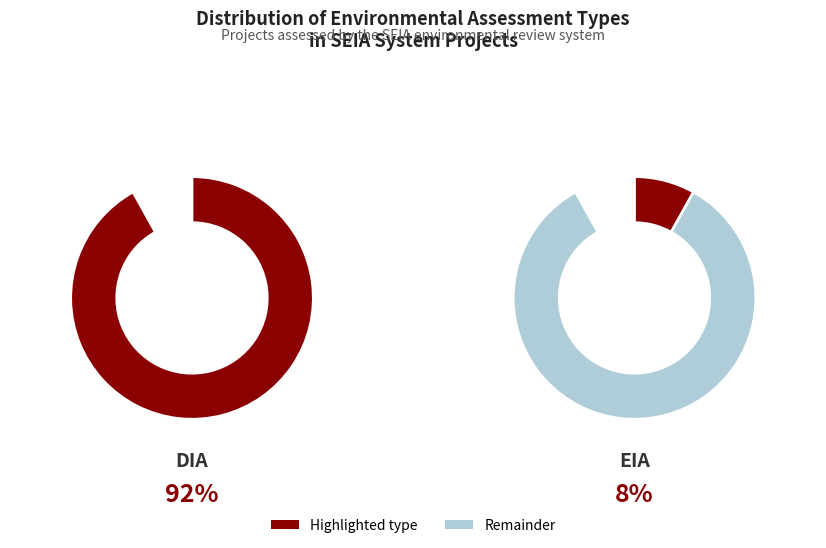

How many slices are in this pie chart?

2